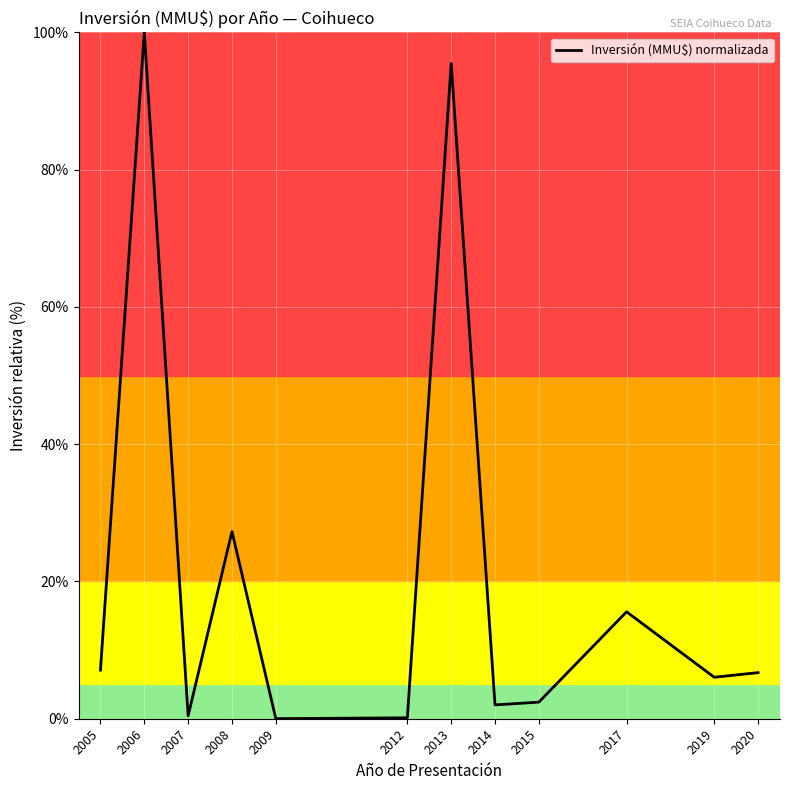

At which label is the value closest to 50?

2008